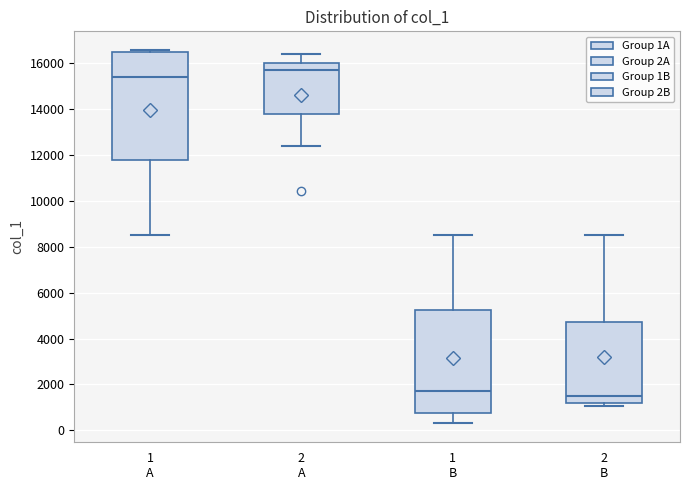

Reading left to right, transcribe this box plot: for each box, give where its median line is, the range the box spans, and where its two whiskers end, as read against the y-axis. The values are not printed on the chart, so give them approximately, as read against the axis.

1 A: median 15400, box 11800 to 16400, whiskers 8600 to 16600
2 A: median 15600, box 13800 to 16000, whiskers 12400 to 16400
1 B: median 1800, box 800 to 5200, whiskers 400 to 8600
2 B: median 1400, box 1200 to 4800, whiskers 1000 to 8600